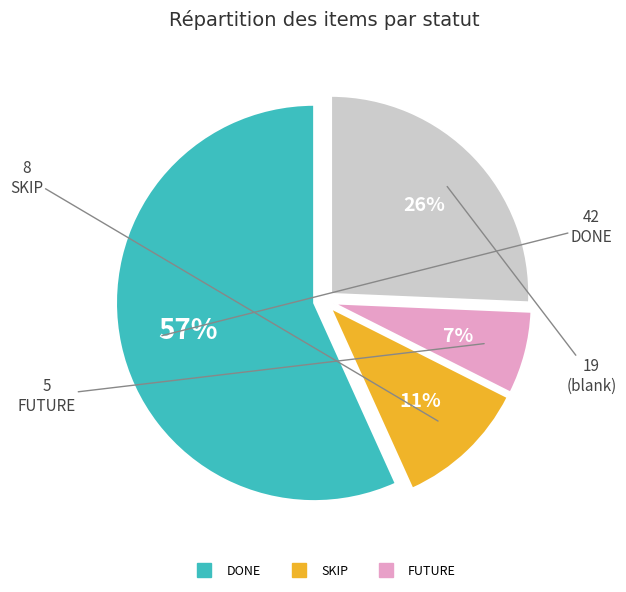

Does any single category account for the majority?

Yes